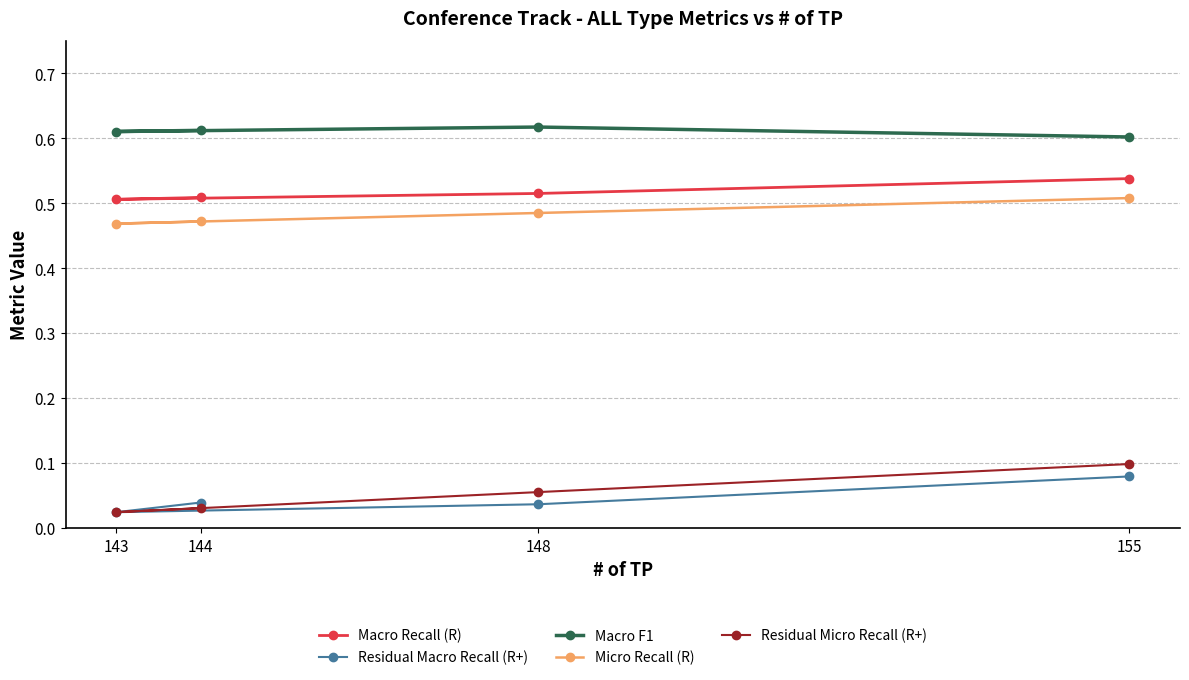

At 148, list the series in order from smallest to largest.

Residual Macro Recall (R+), Residual Micro Recall (R+), Micro Recall (R), Macro Recall (R), Macro F1